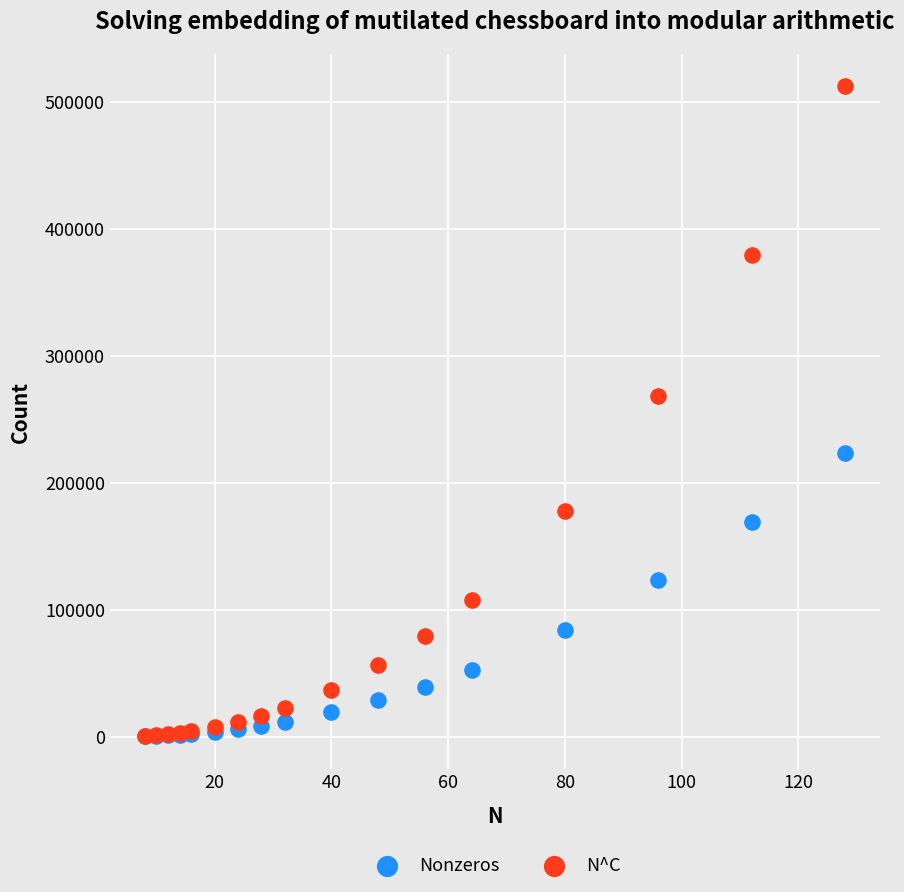

Across all series, what Y value is closest to 256223?

268014.2